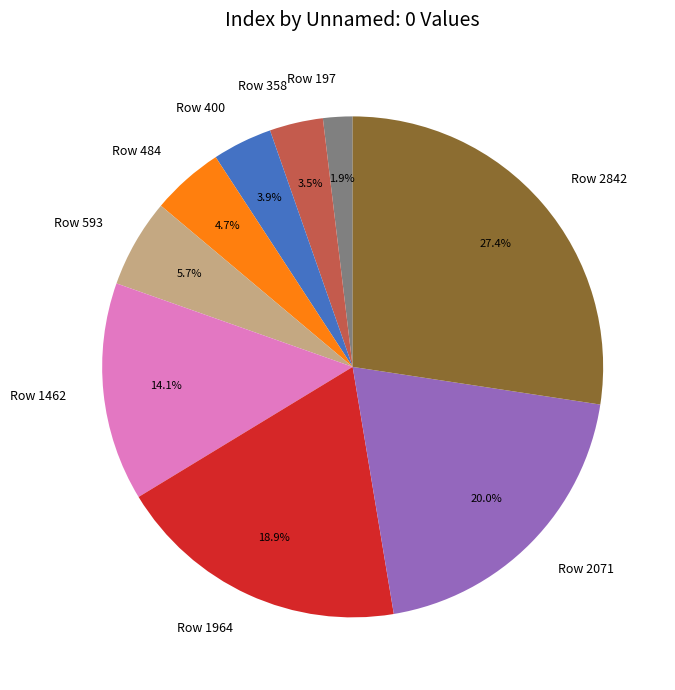

Which category has the smallest portion of the pie?

Row 197